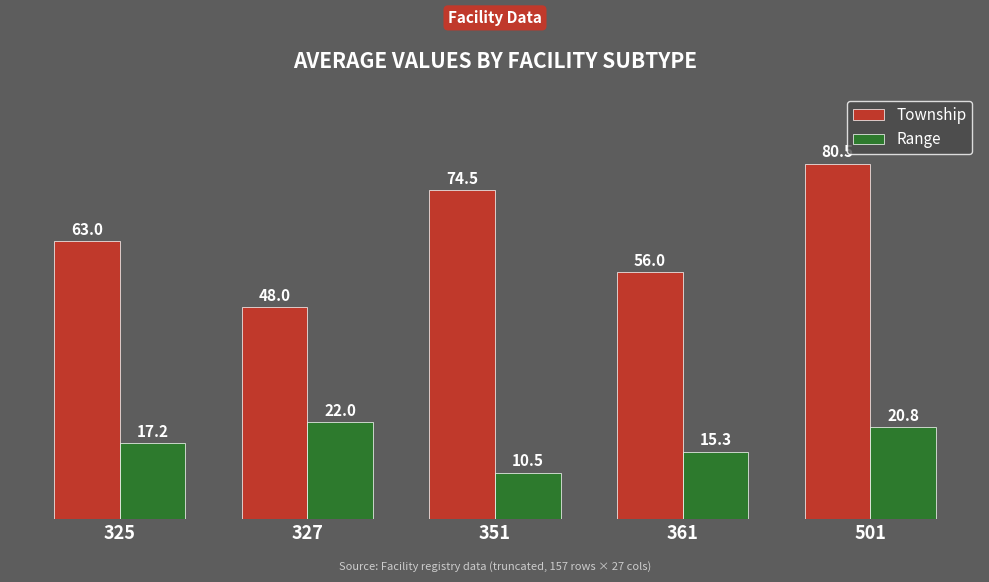

List the labels in order of Range value, largest first.

327, 501, 325, 361, 351